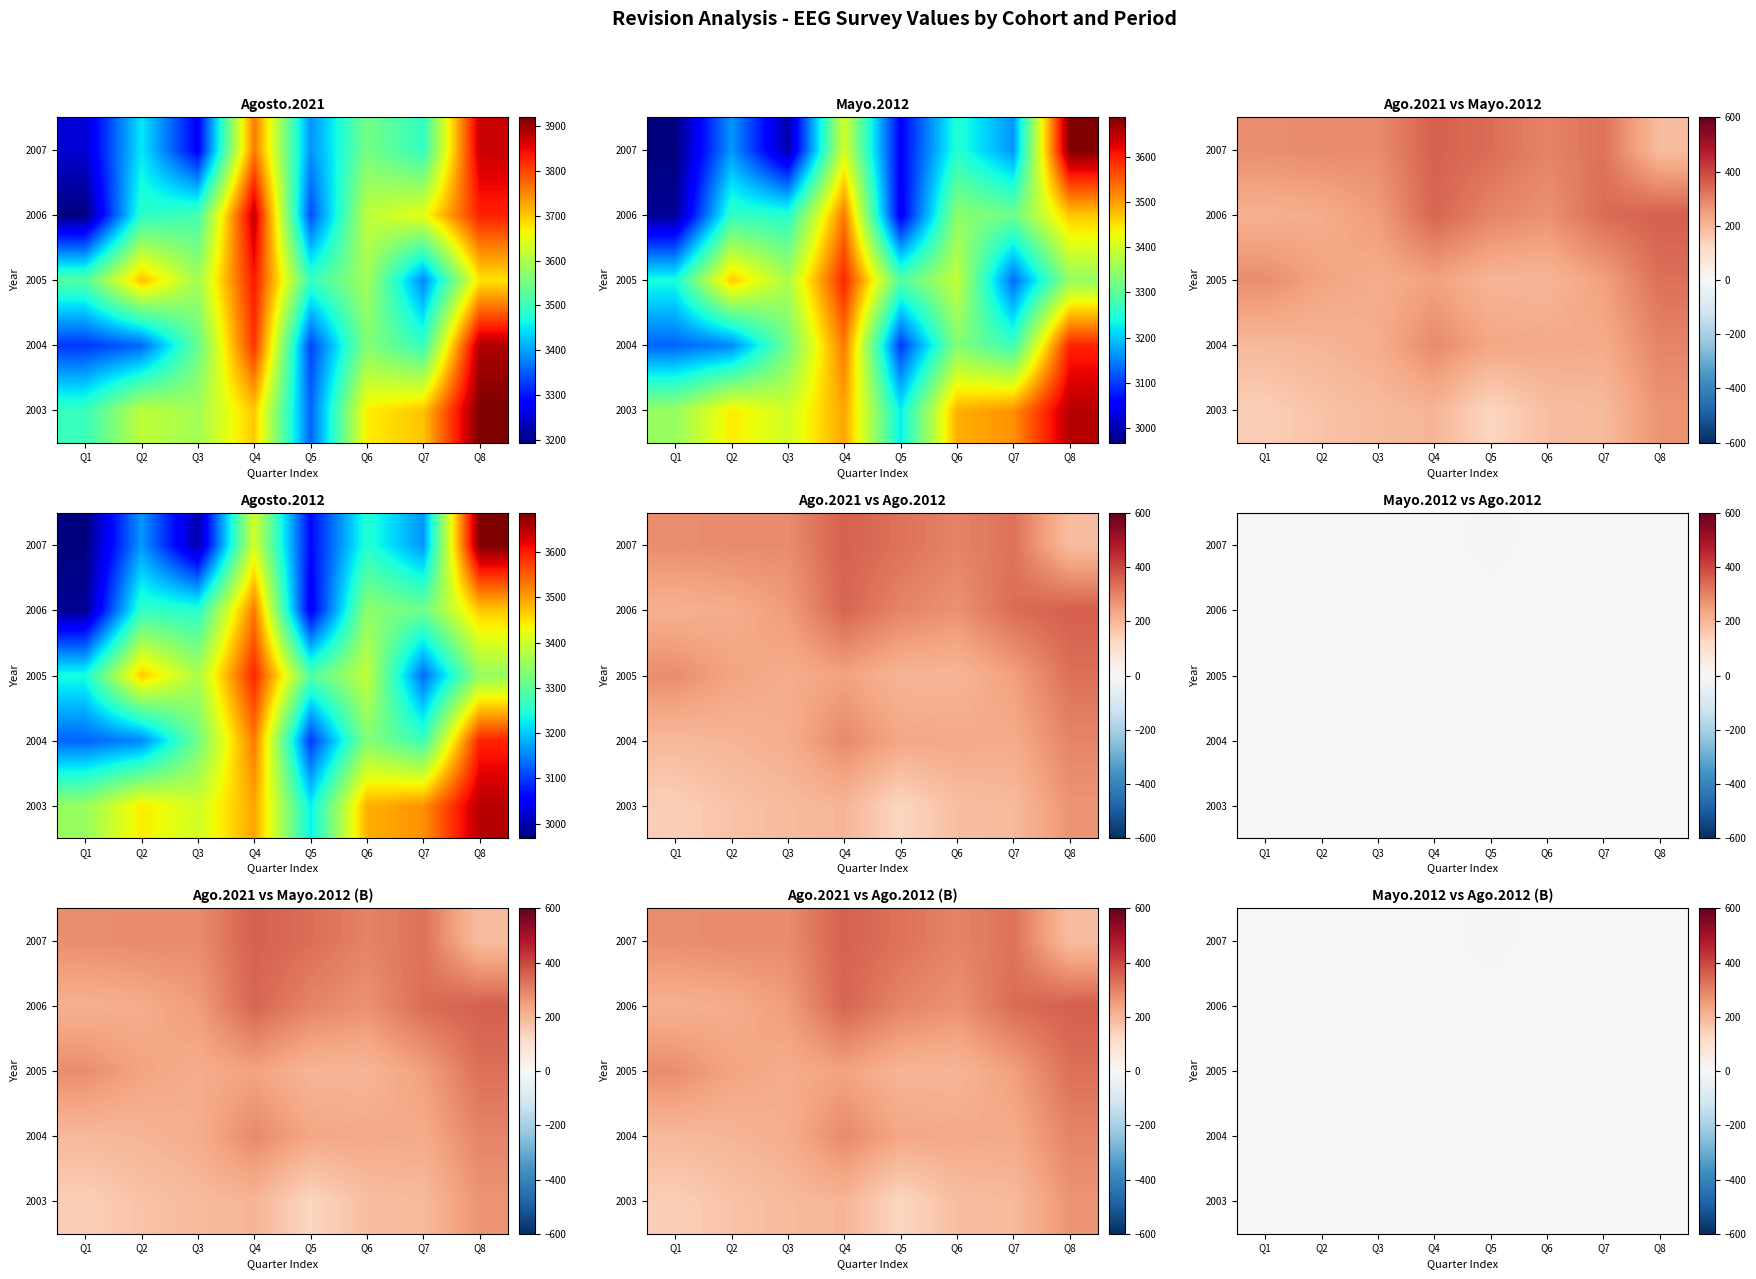

True or false: 2004 has a value of 0 at Q5.

True